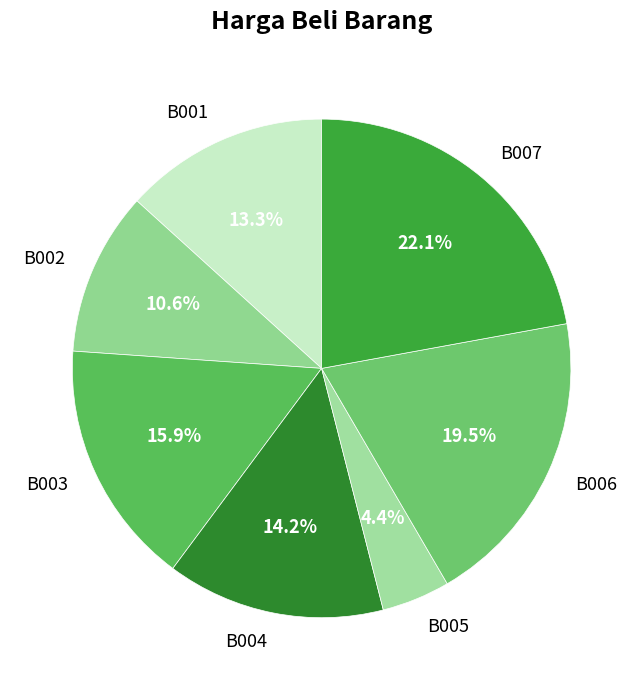

Between B005 and B007, which is larger?

B007